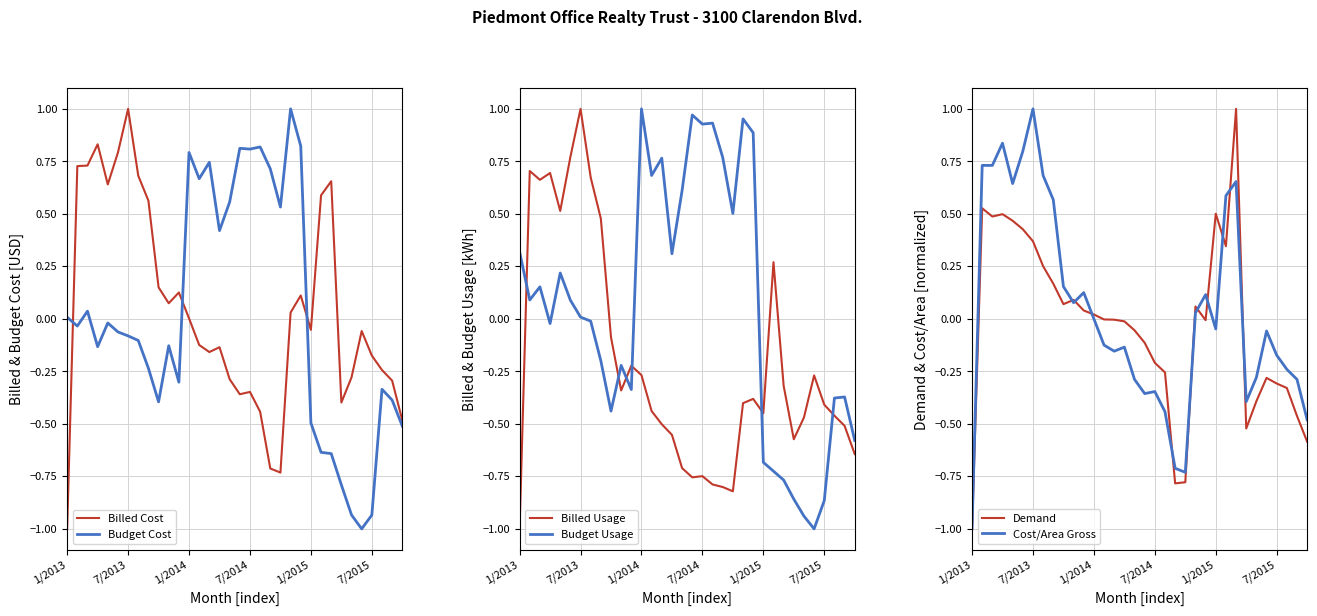

What is the label of the 9th point from the right?

25